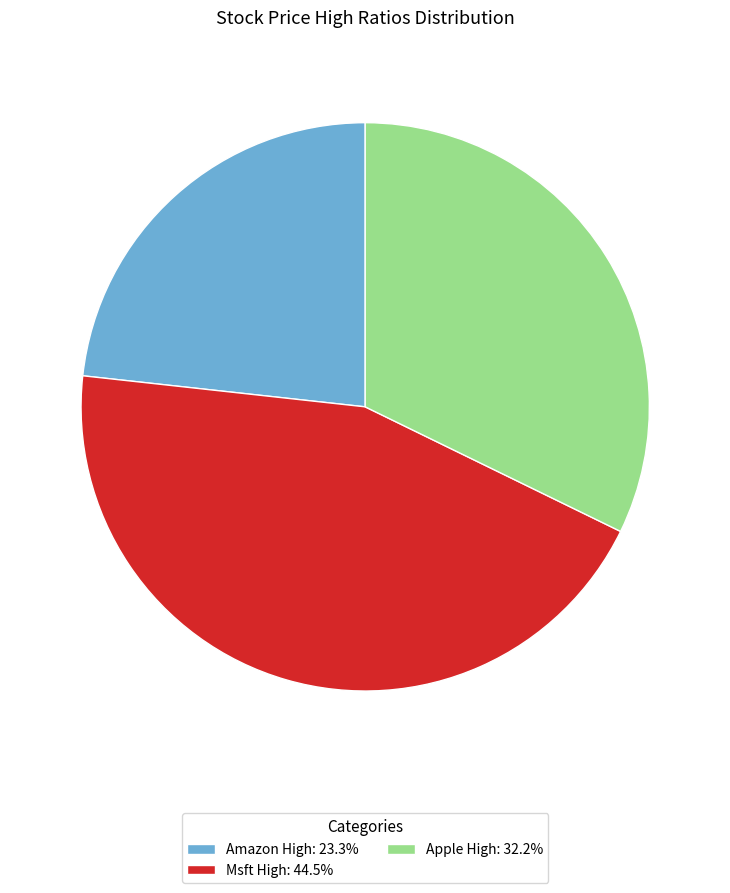

Do Amazon High and Msft High together represent more than half of the pie?

Yes